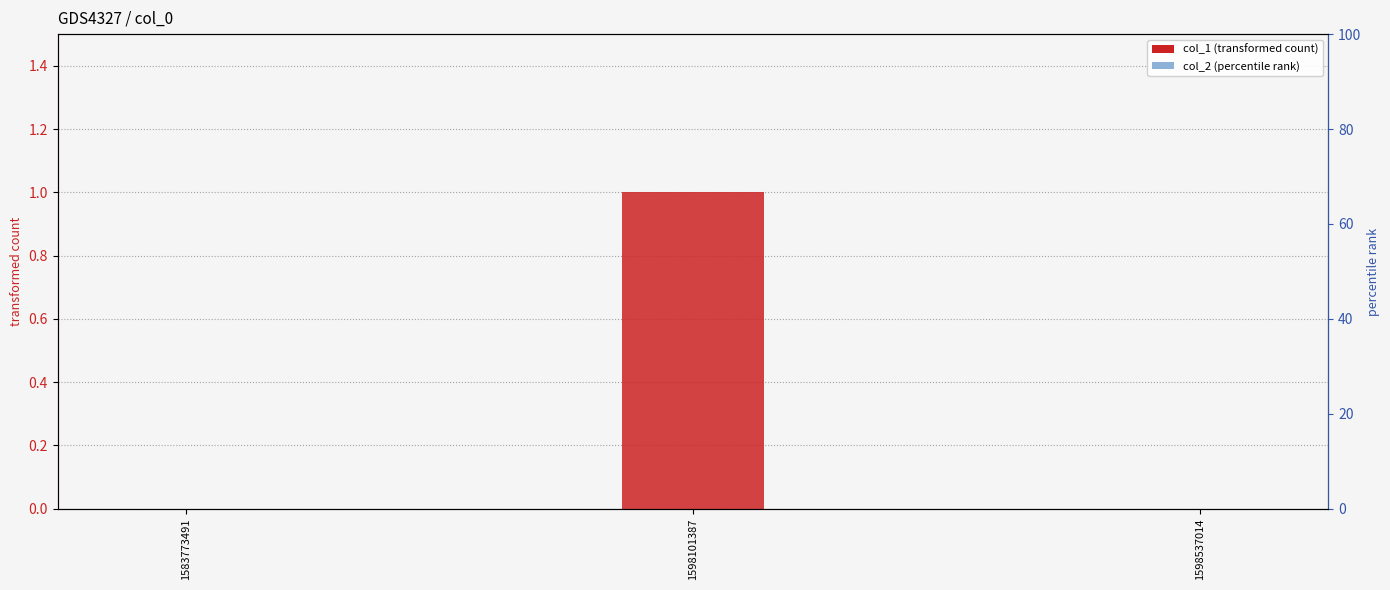

What is the value of the col_1 (transformed count) bar at the 2nd from the left?

1